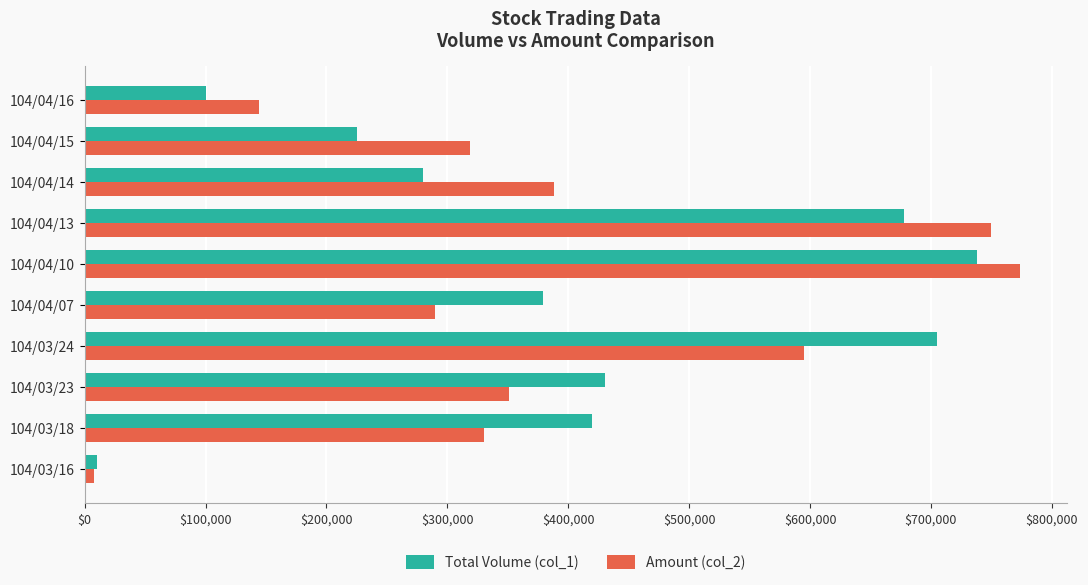

List the series in order of their peak value, highest first.

Amount (col_2), Total Volume (col_1)